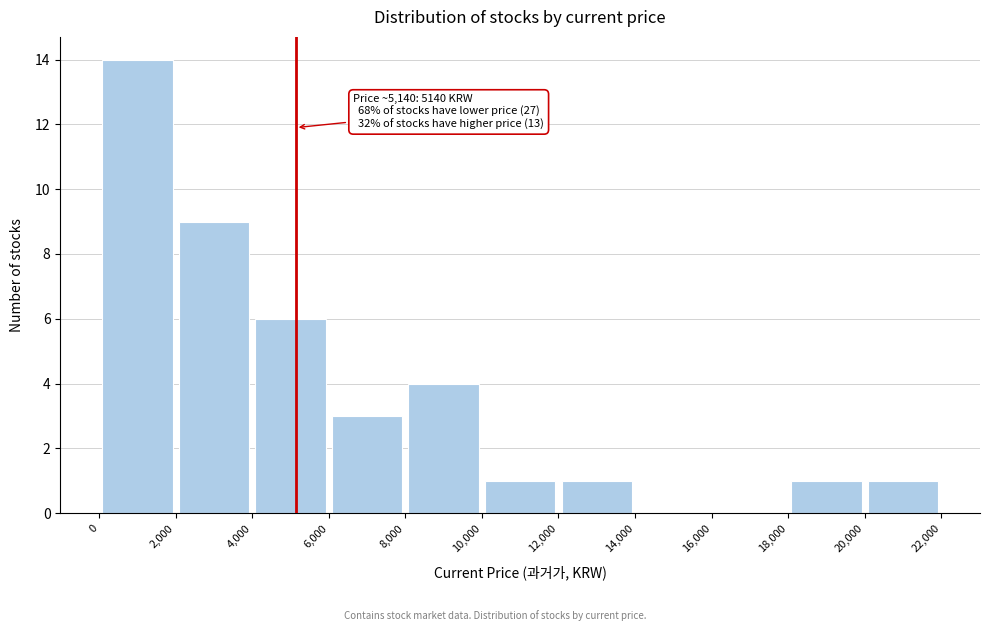

Over which range of the x-axis is the bar tallest?

0 to 2,000